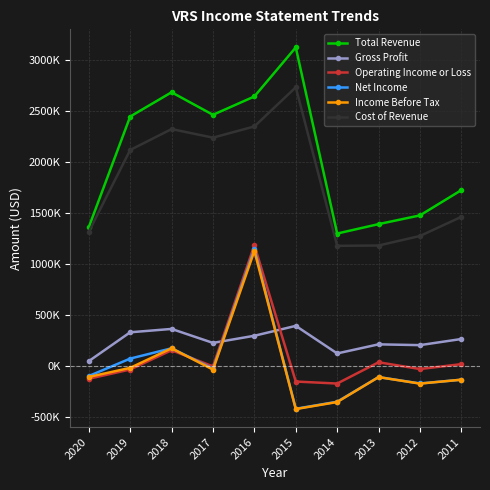

What are all the series names shown in the legend?

Total Revenue, Gross Profit, Operating Income or Loss, Net Income, Income Before Tax, Cost of Revenue